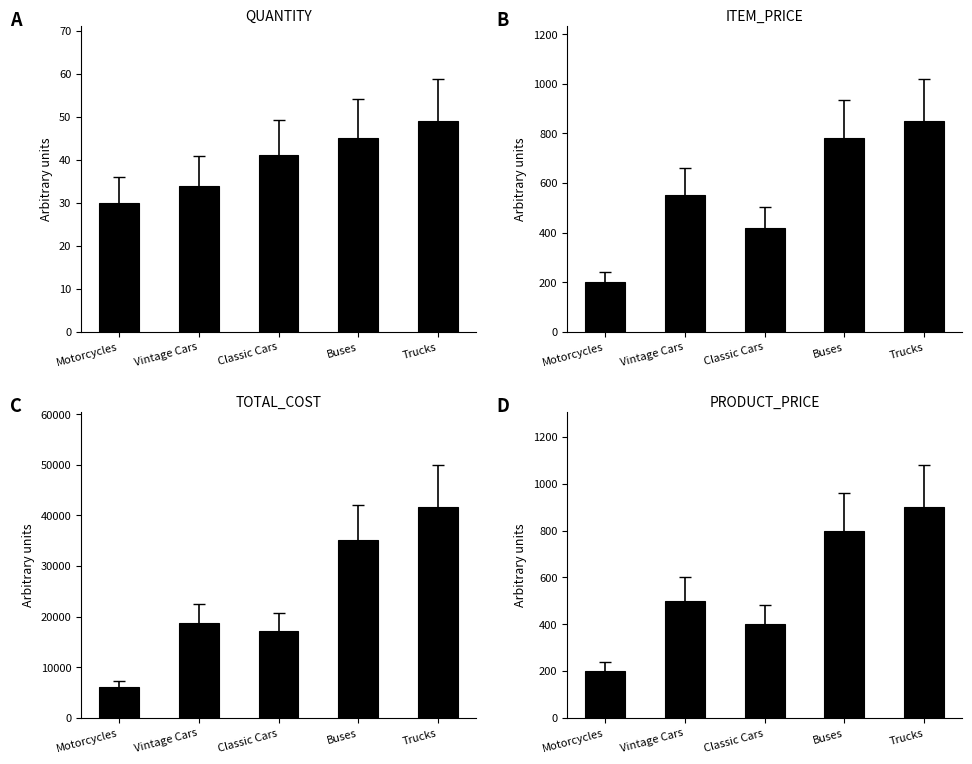

Which series has the widest spread of values?

TOTAL_COST